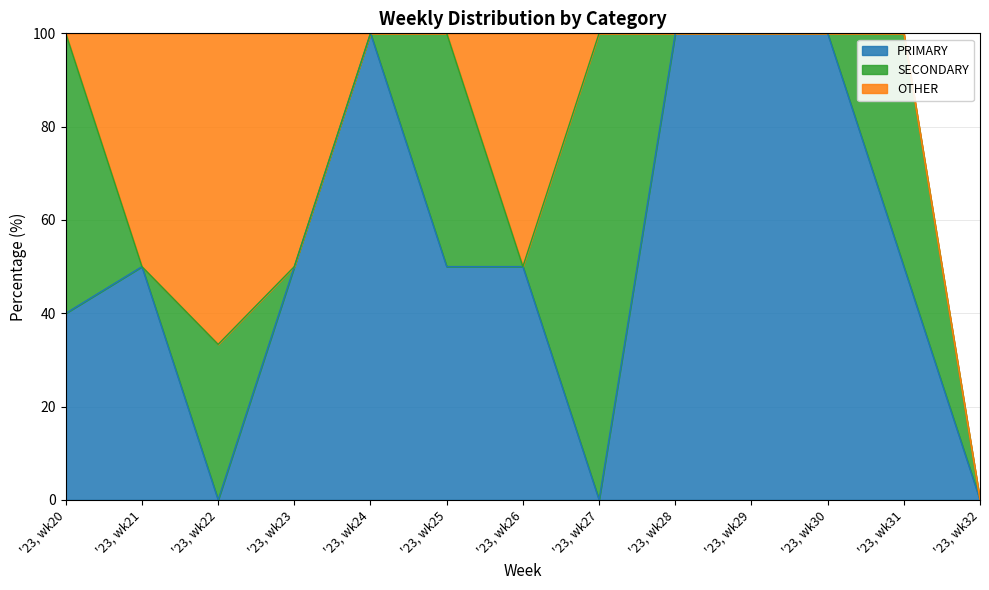

Reading left to right, extract all data points from this chart.

PRIMARY: '23, wk20=40.0	'23, wk21=50.0	'23, wk22=0.0	'23, wk23=50.0	'23, wk24=100.0	'23, wk25=50.0	'23, wk26=50.0	'23, wk27=0.0	'23, wk28=100.0	'23, wk29=100.0	'23, wk30=100.0	'23, wk31=50.0	'23, wk32=0.0
SECONDARY: '23, wk20=60.0	'23, wk21=0.0	'23, wk22=33.3	'23, wk23=0.0	'23, wk24=0.0	'23, wk25=50.0	'23, wk26=0.0	'23, wk27=100.0	'23, wk28=0.0	'23, wk29=0.0	'23, wk30=0.0	'23, wk31=50.0	'23, wk32=0.0
OTHER: '23, wk20=0.0	'23, wk21=50.0	'23, wk22=66.7	'23, wk23=50.0	'23, wk24=0.0	'23, wk25=0.0	'23, wk26=50.0	'23, wk27=0.0	'23, wk28=0.0	'23, wk29=0.0	'23, wk30=0.0	'23, wk31=0.0	'23, wk32=0.0